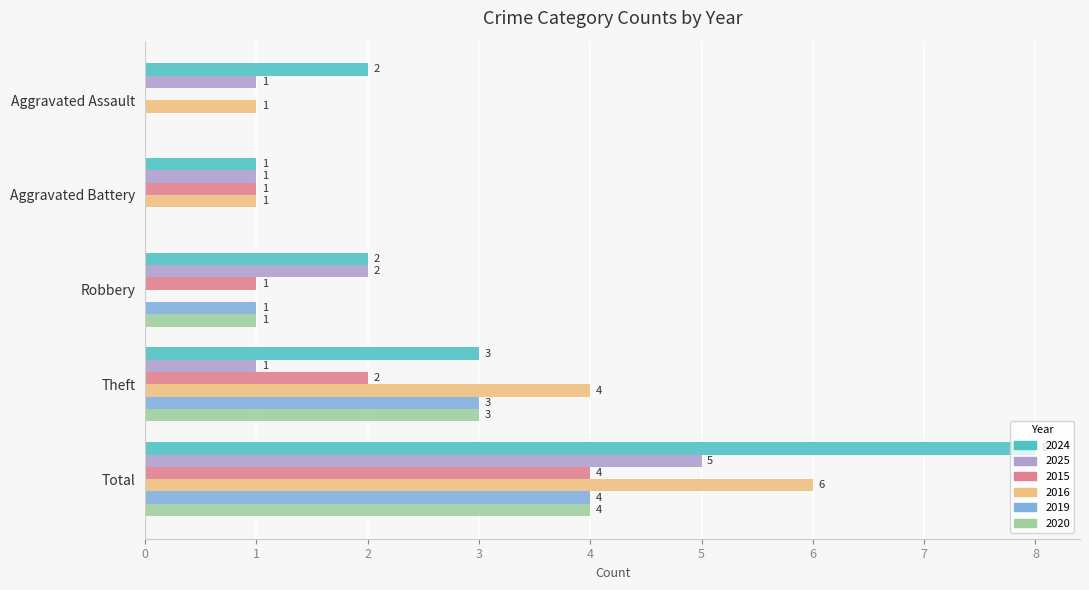

Count the number of categories in the chart.

5